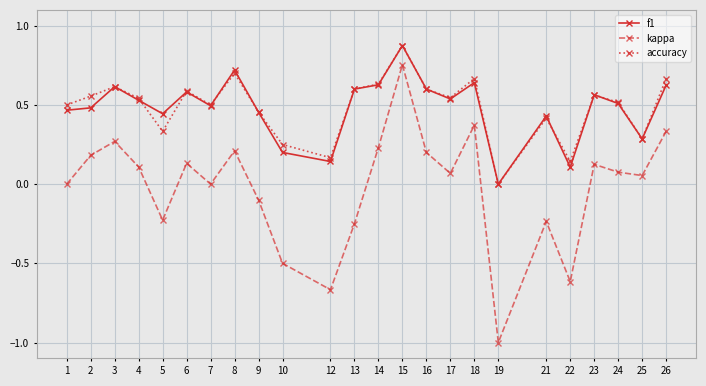

How many interior local valleys does the kappa series have?

7